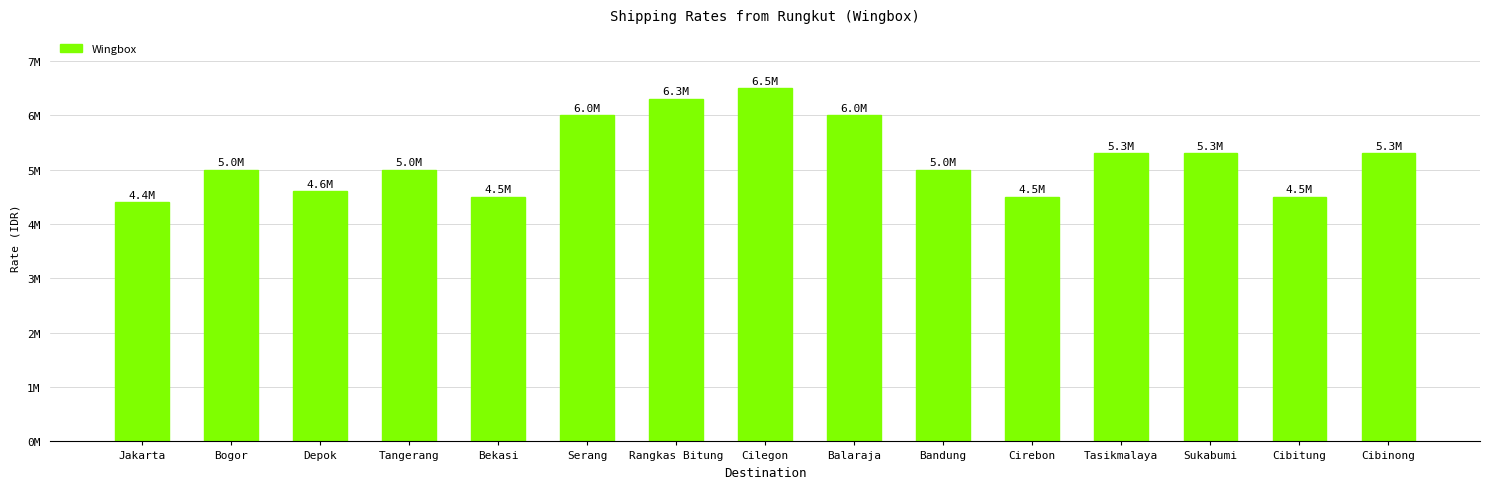

Which label corresponds to the largest value in the chart?

Cilegon